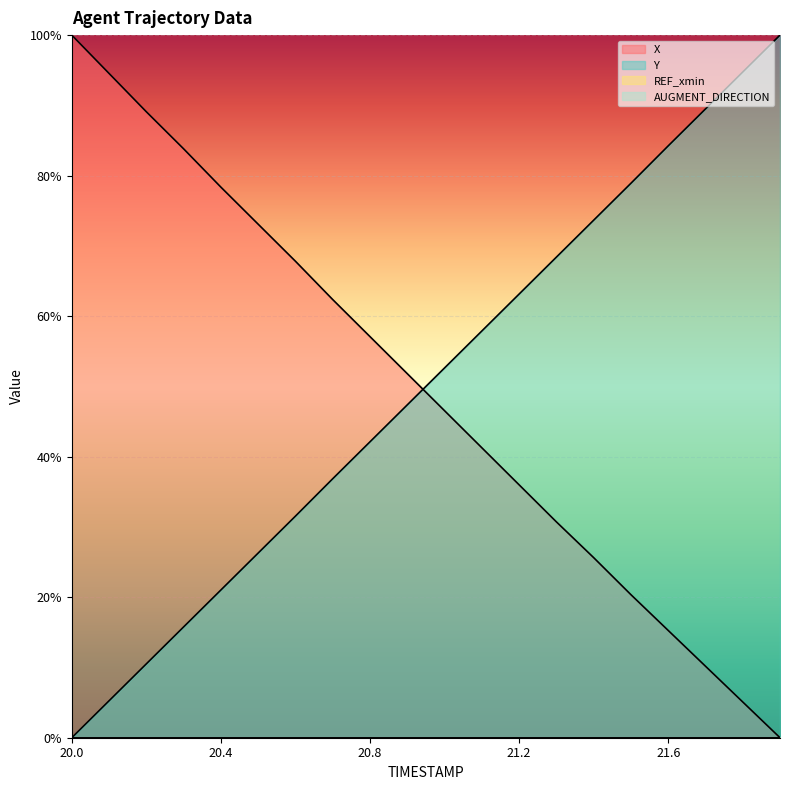

How many data points does each series have?

20